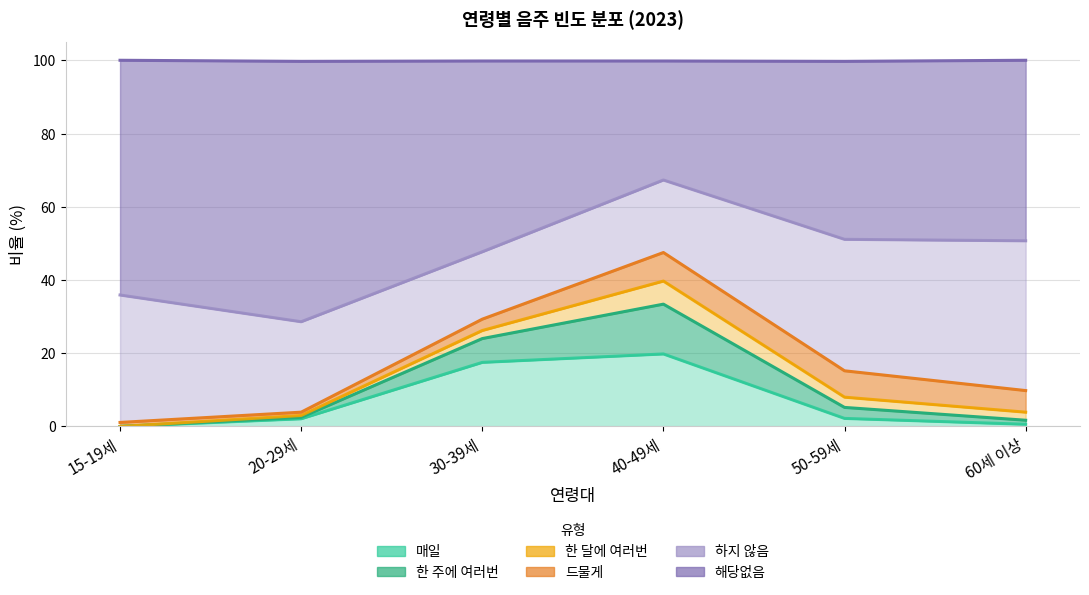

What is the difference between the maximum and second lowest values in the 매일 series?

19.2